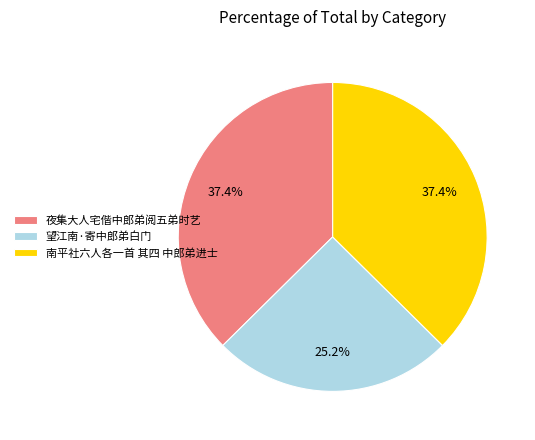

To the nearest percent, what percentage of the pie is 夜集大人宅偕中郎弟阅五弟时艺?

37%